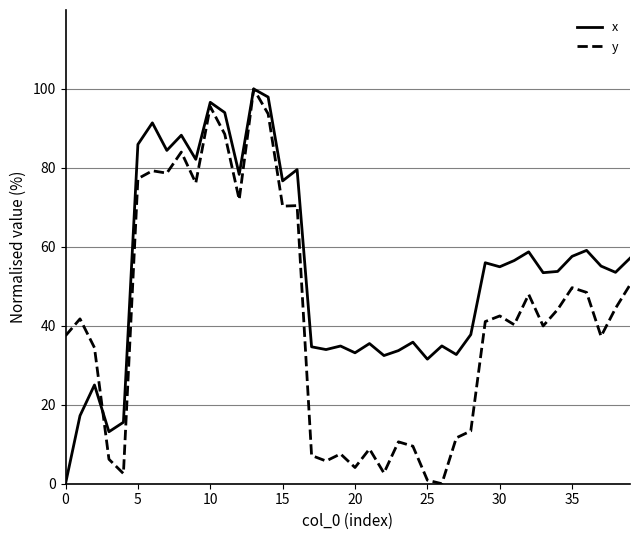

Rank the series by their average value, from highest to lowest.

x, y